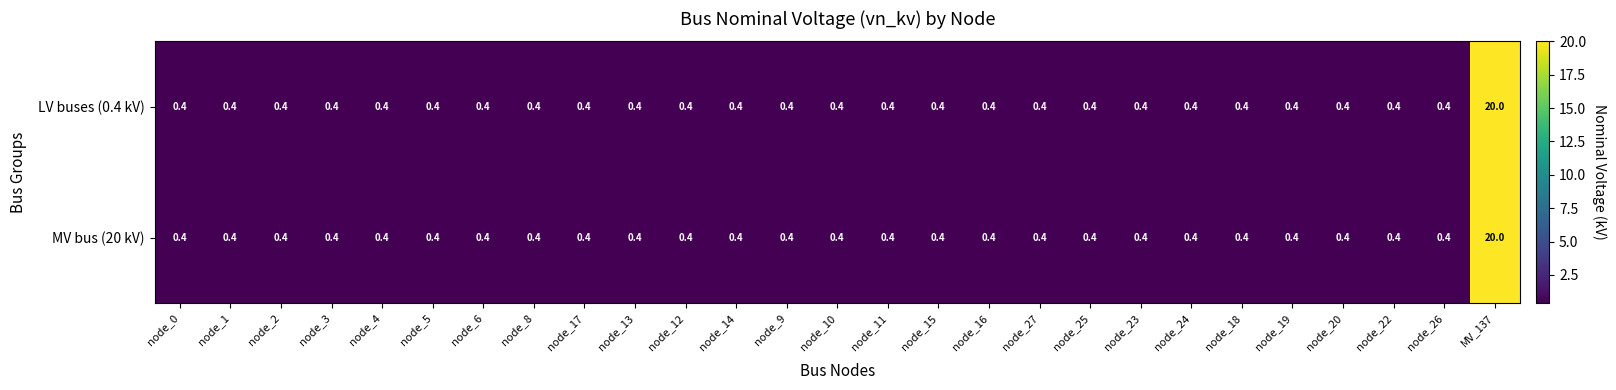

Read the LV buses (0.4 kV) value at node_15.

0.4